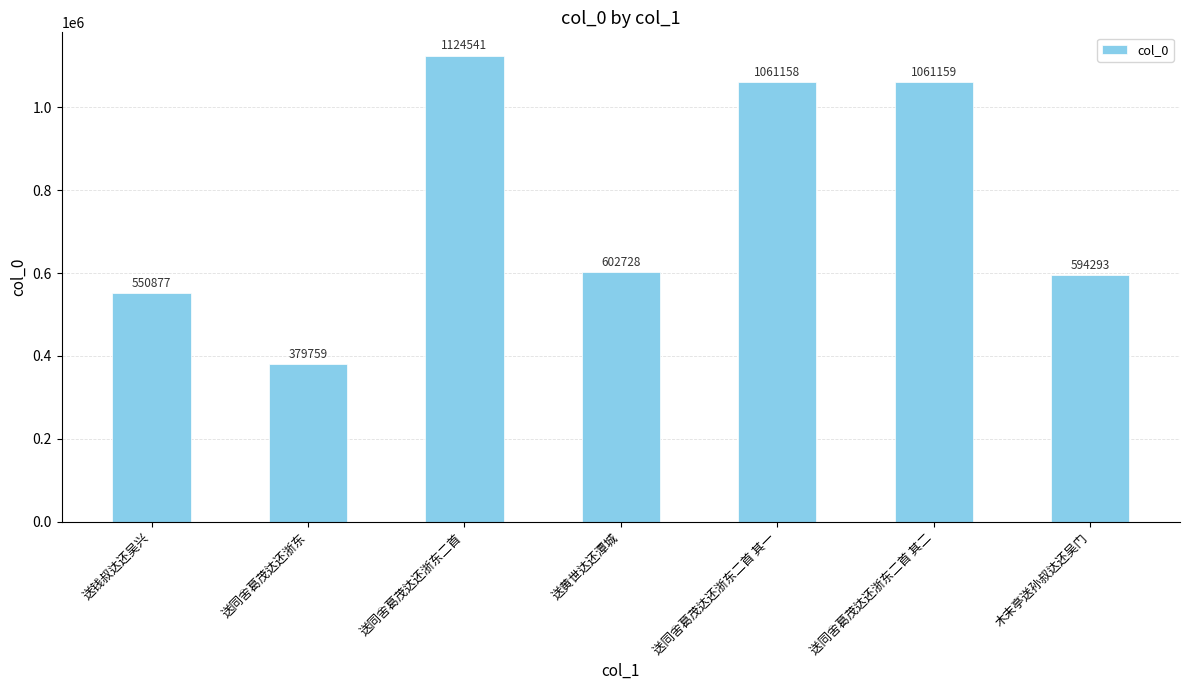

What value does the data have at 送同舍葛茂达还浙东二首, to the nearest 50?

1124550